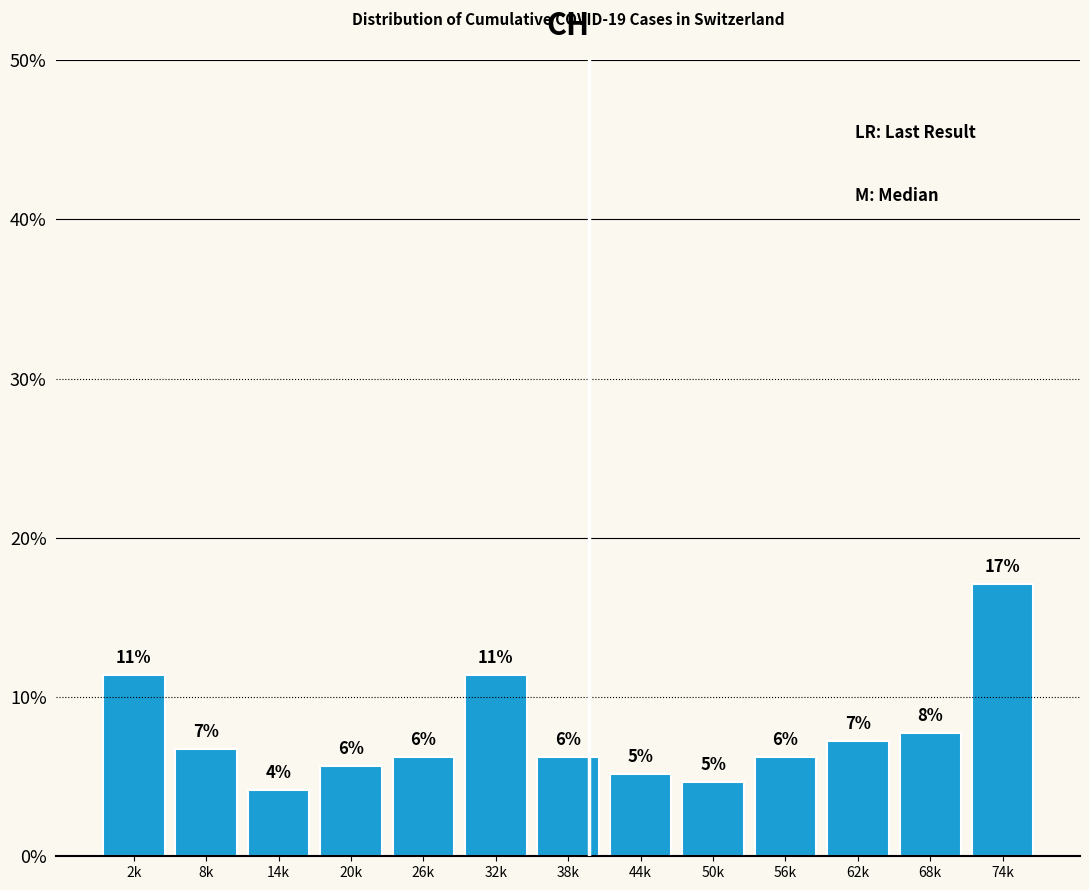

How many bars are there in total?

13